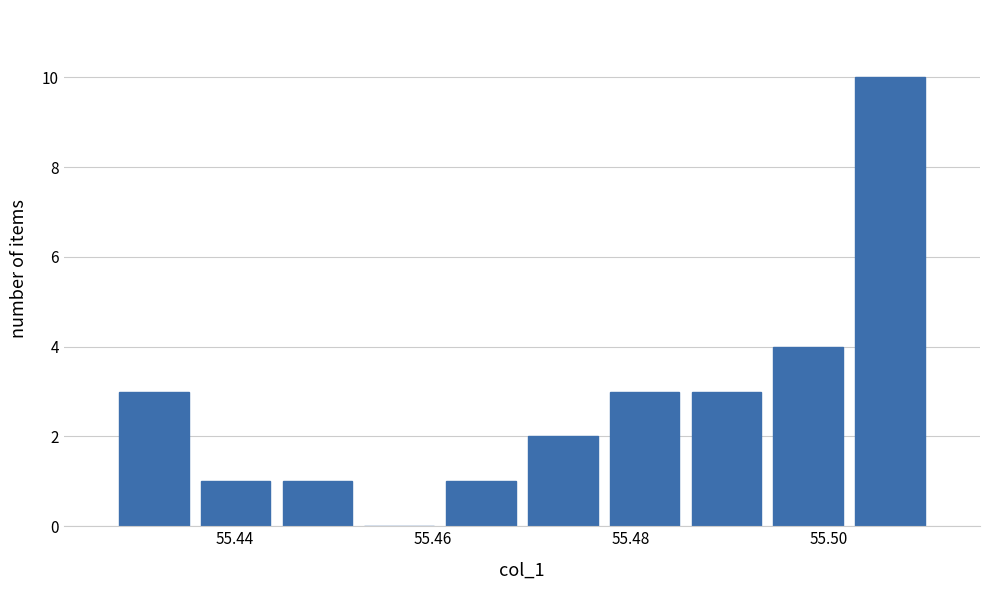

How tall is the bar that spans 55.428 to 55.436 on the x-axis? Neither the bar edges nor the heights are printed on the chart, so give them approximately, as read against the axes.

3